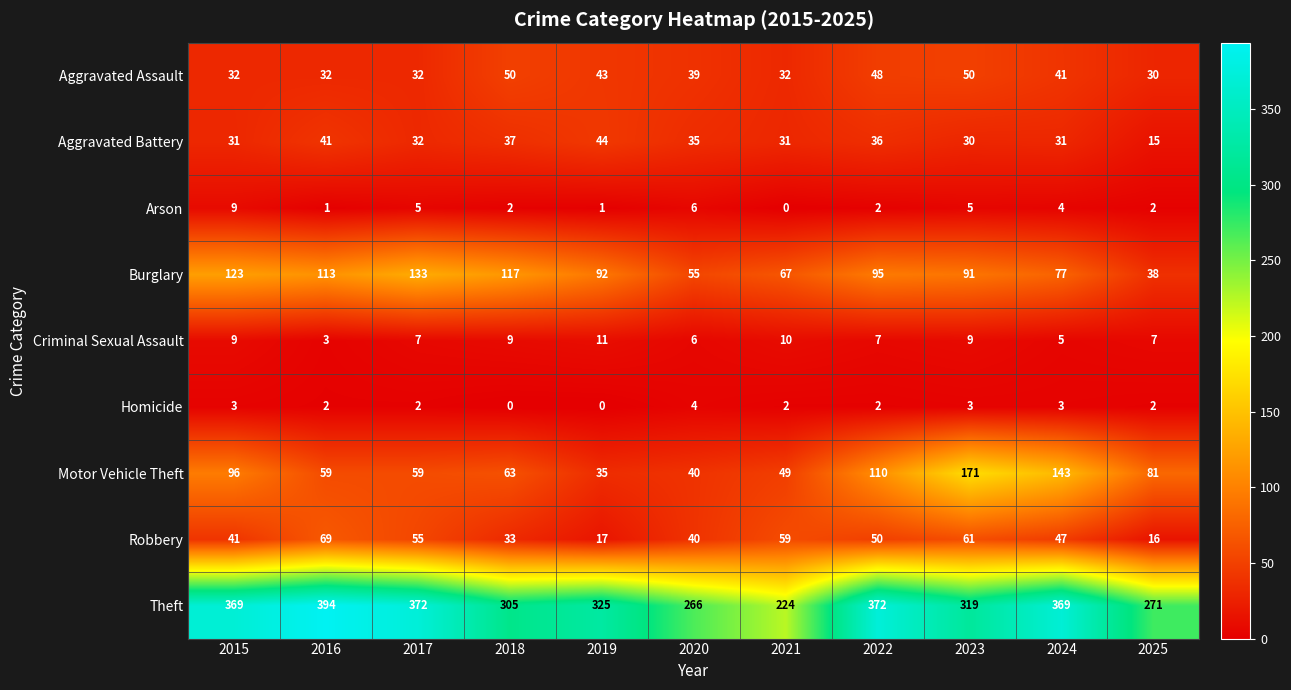

At which label does Aggravated Assault first exceed 39?

2018